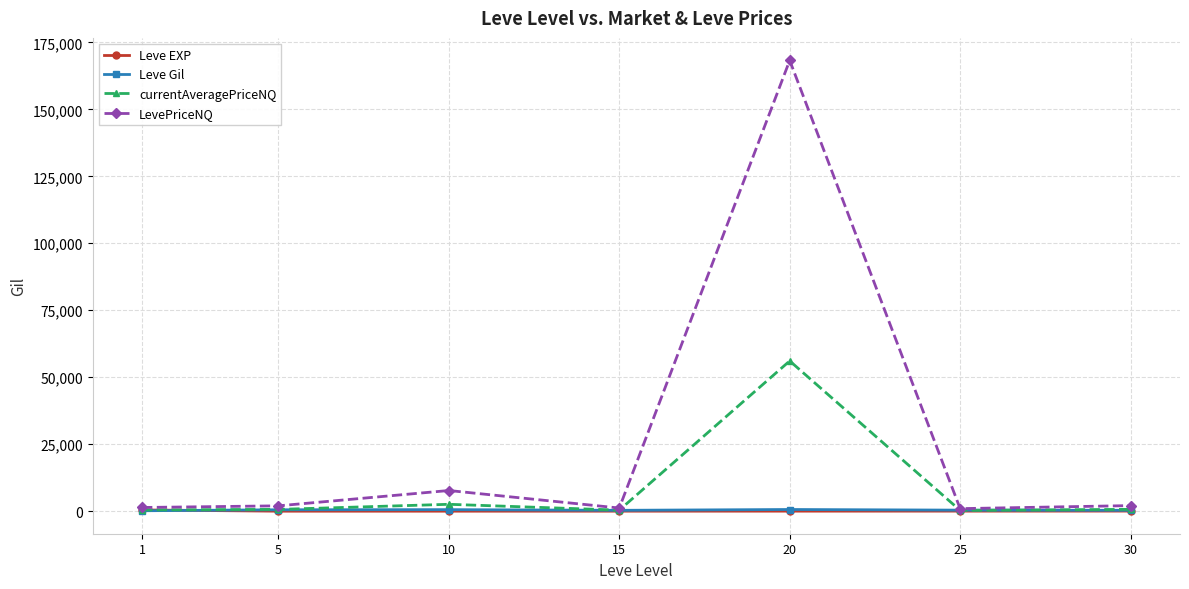

What is the maximum value shown in the chart?

168259.5